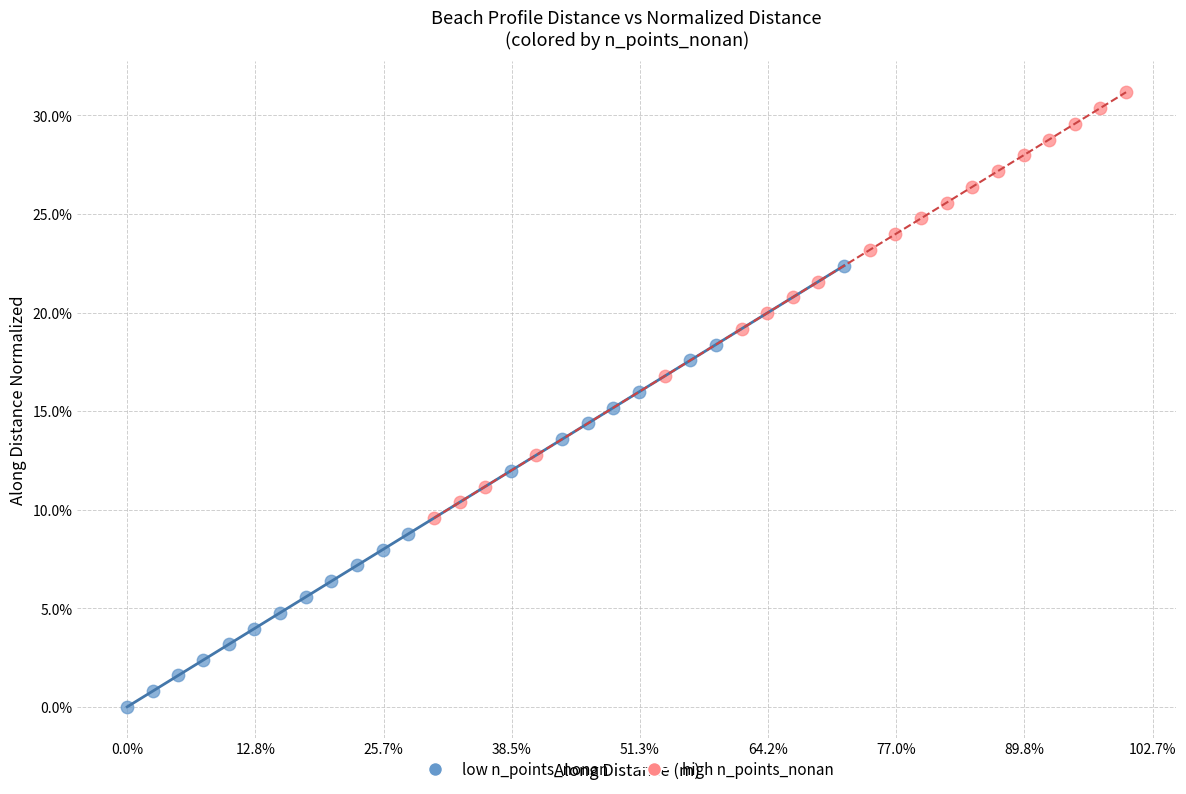

What are all the series names shown in the legend?

low n_points_nonan, high n_points_nonan